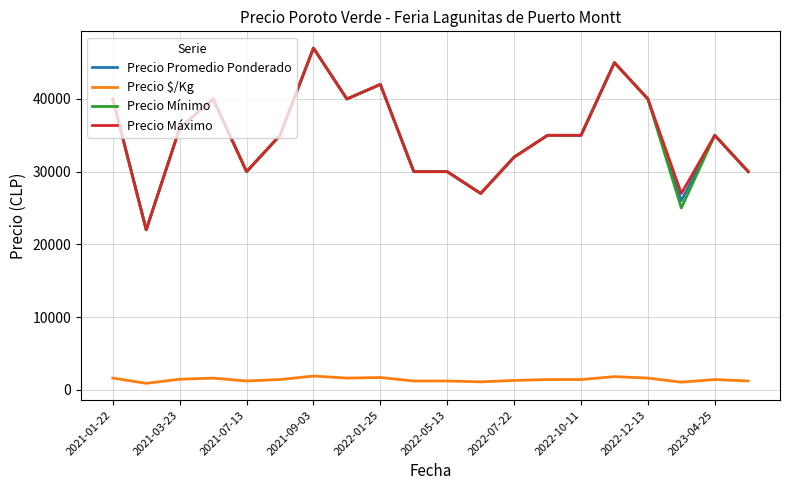

What is the maximum value shown in the chart?

47000